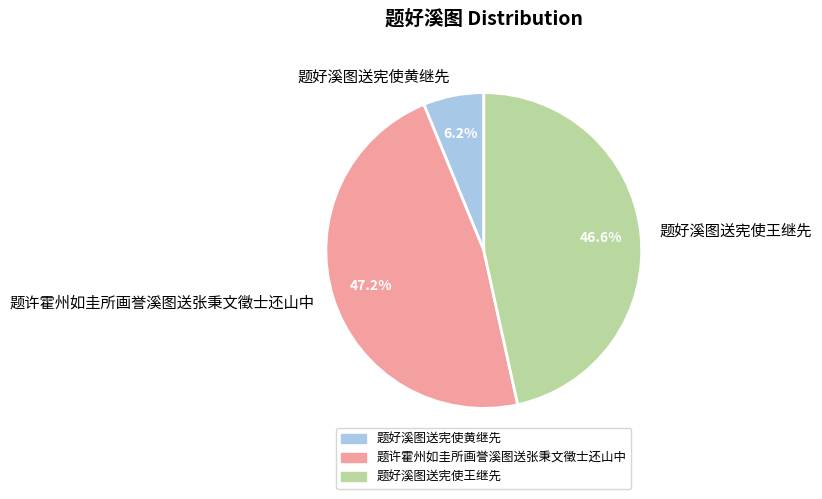

To the nearest percent, what is the difference between the largest and smallest slice percentages?

41%